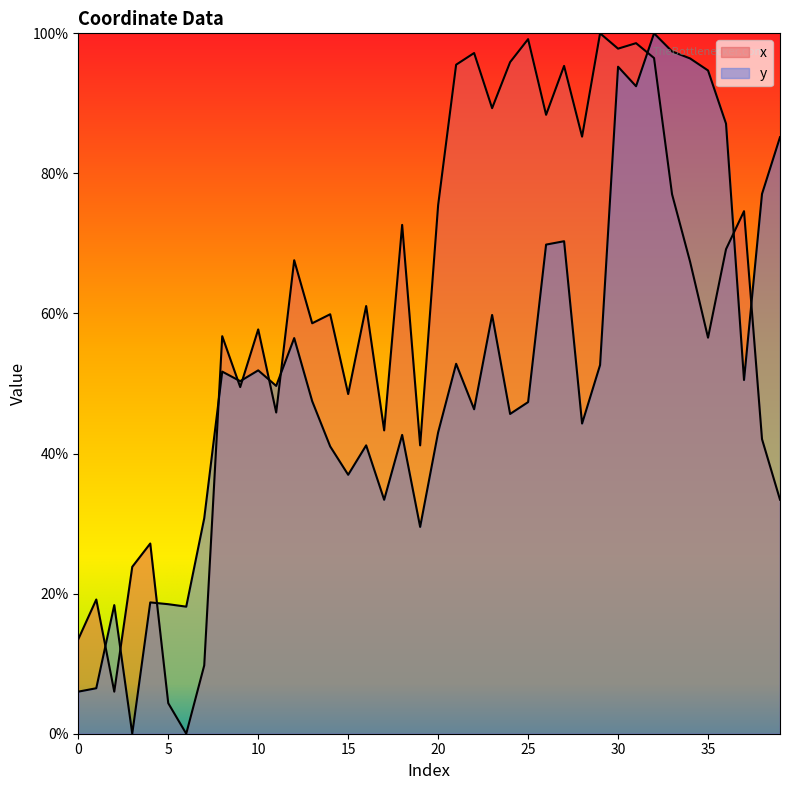

Rank the series at 19 from lowest to highest value.

y, x